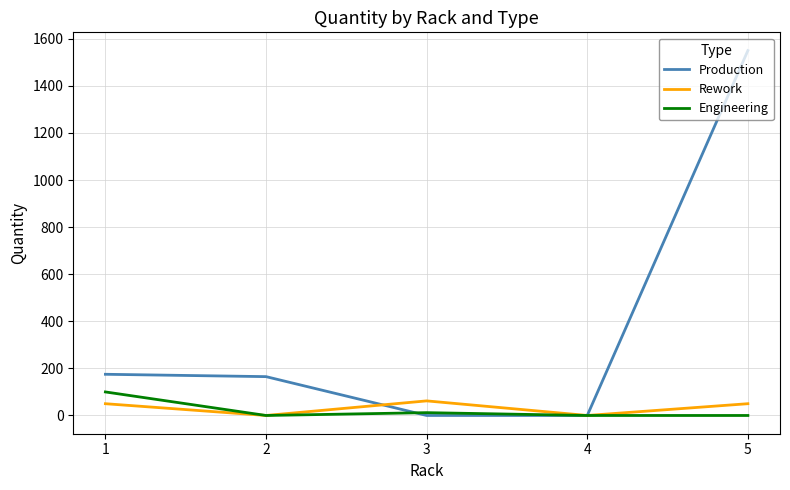

Reading left to right, what are all the values shown in this chart?

Production: 1=175	2=165	3=0	4=0	5=1550
Rework: 1=50	2=0	3=62	4=0	5=50
Engineering: 1=100	2=0	3=12	4=0	5=0